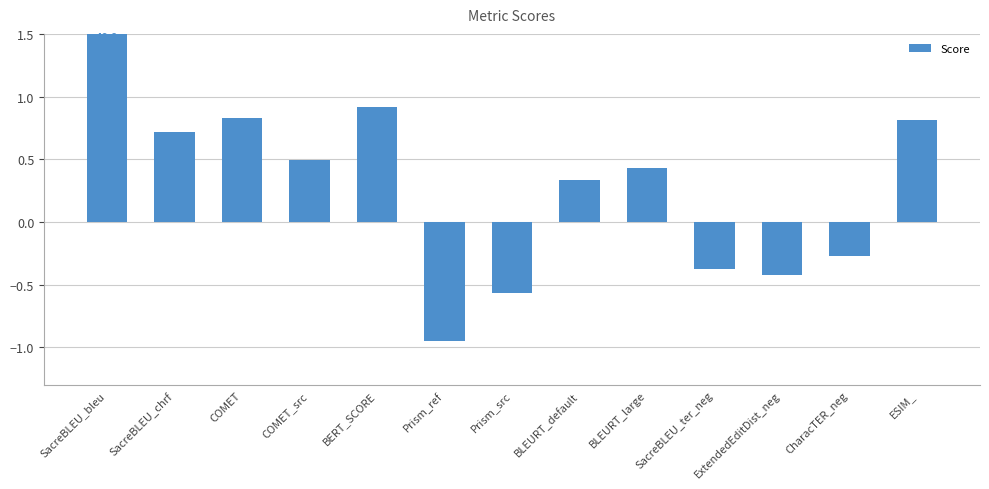

Reading left to right, what are all the values shown in this chart?

46.6	0.7	0.8	0.5	0.9	-0.9	-0.6	0.3	0.4	-0.4	-0.4	-0.3	0.8